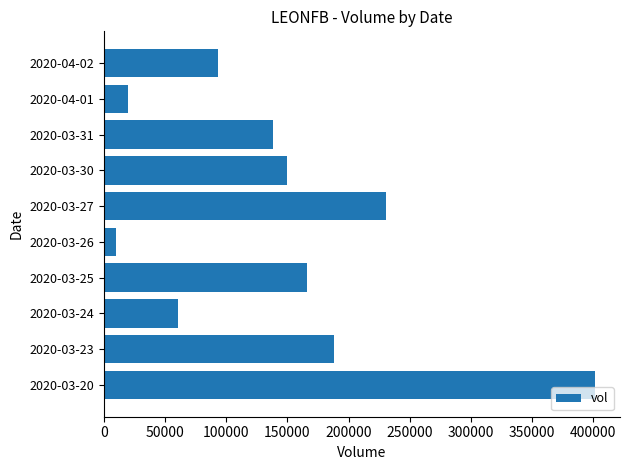

The value at 2020-03-20 is 198334. True or false?

False